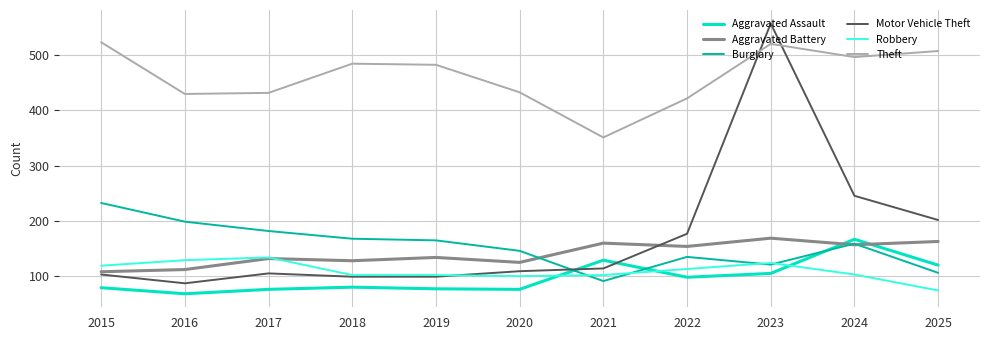

True or false: Robbery and Aggravated Battery intersect in this chart.

True